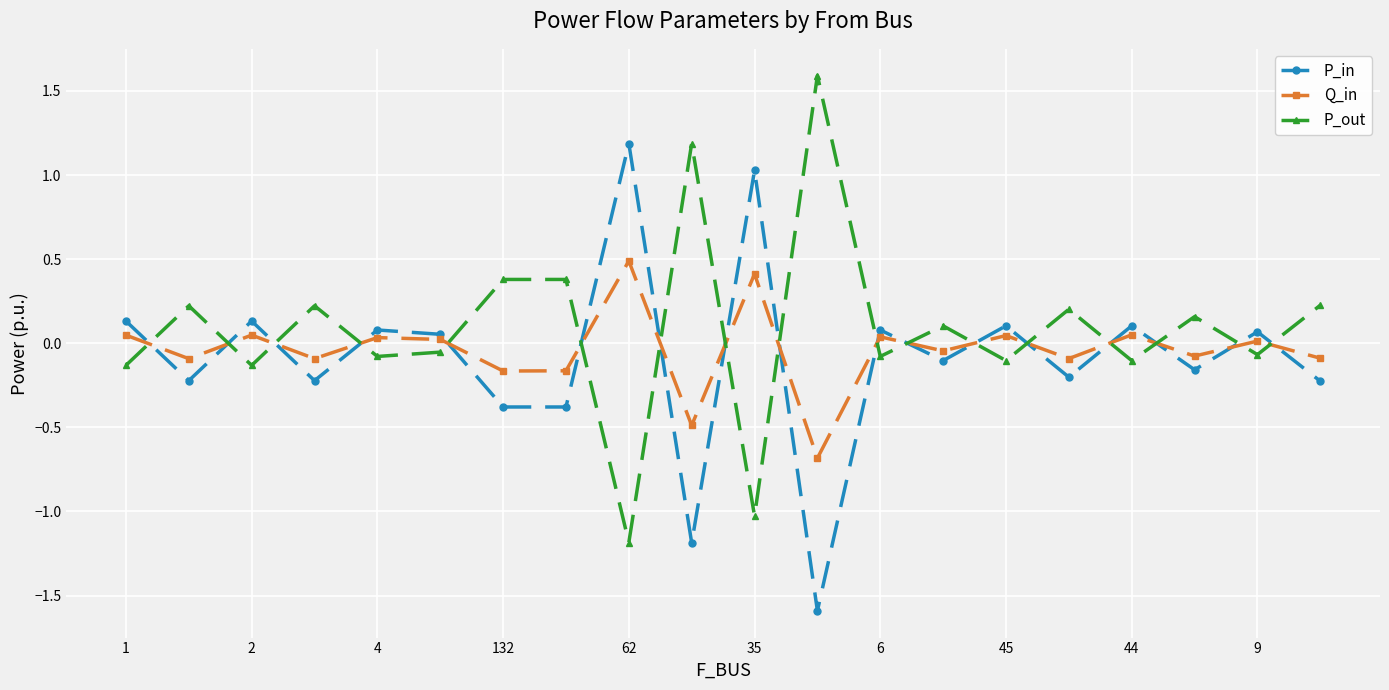

What is the minimum value shown in the chart?

-1.6